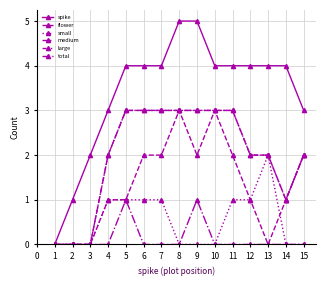

Does the chart have visible grid lines?

Yes